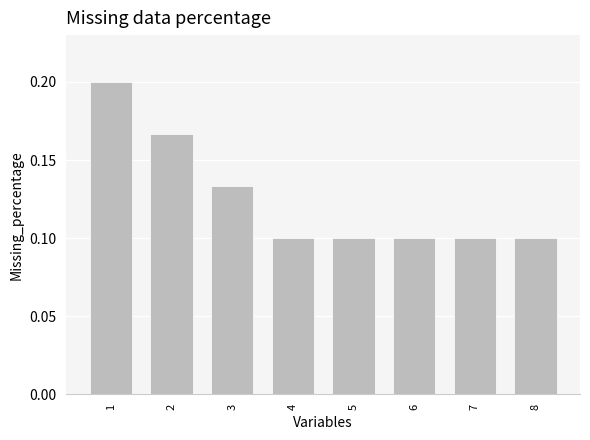

Count the values in the range 0 to 1.

8